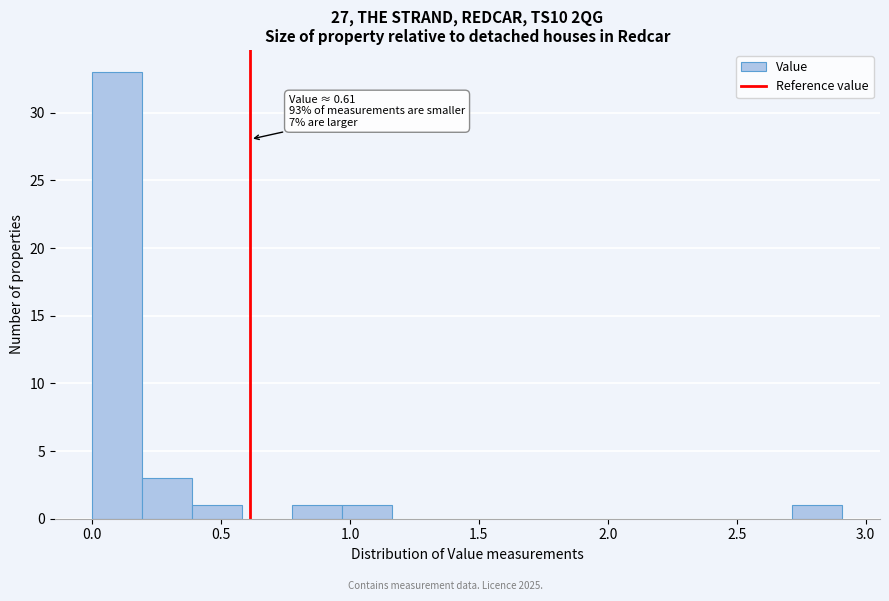

Around what value on the x-axis is the tallest bar? Give the approximate position of its centre, as read against the axis.

0.10